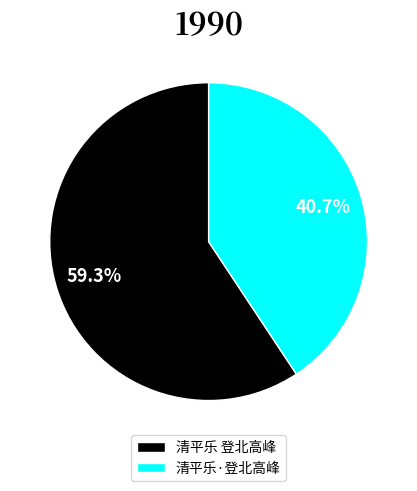

Is there a majority slice in this chart?

Yes